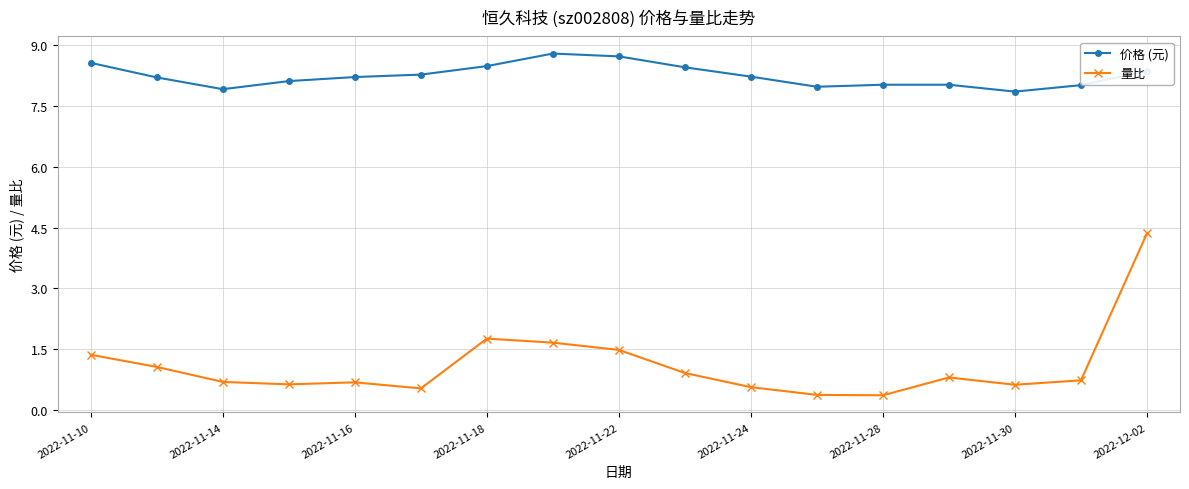

At how many categories does at least one series exceed 5?

17